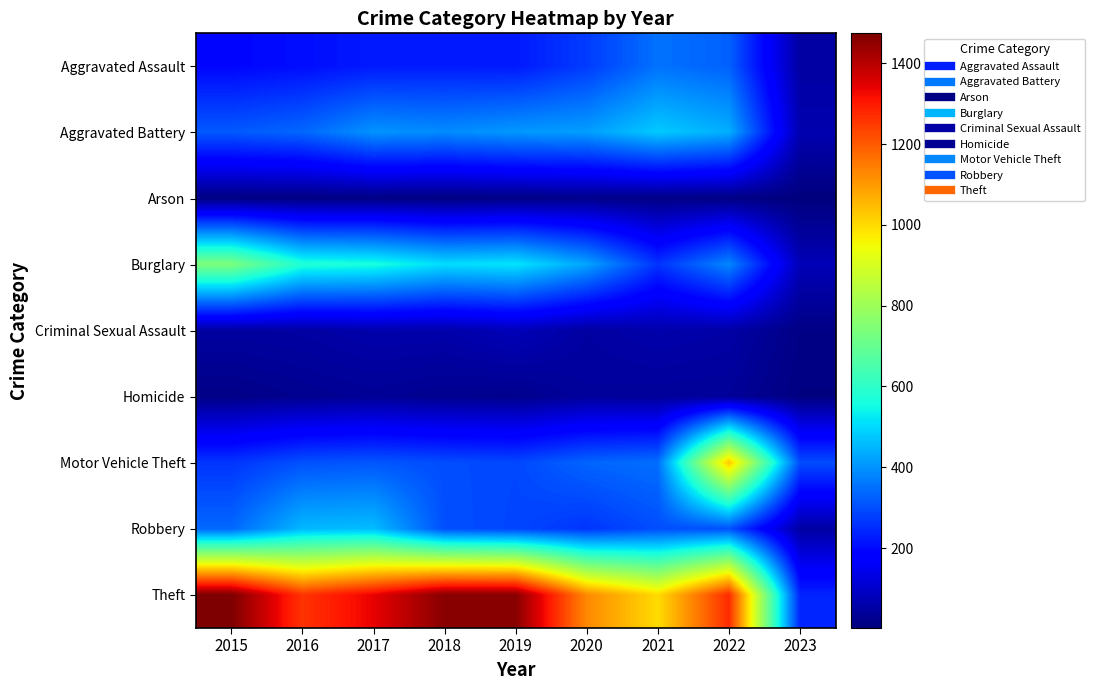

At how many categories does at least one series exceed 1074?

7